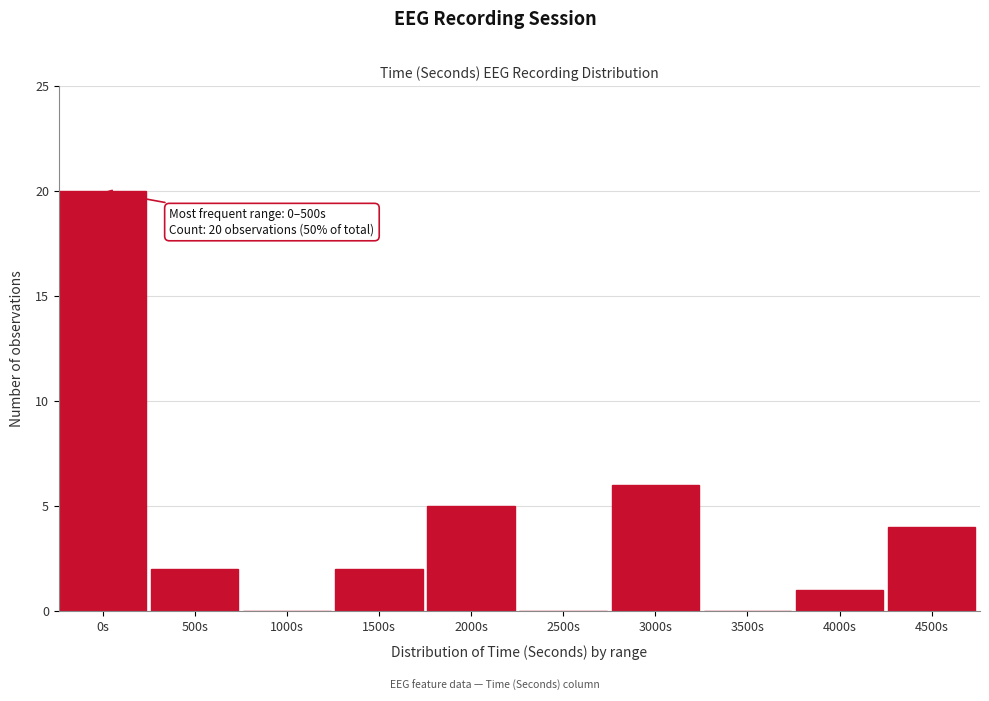

Reading left to right, what are all the values shown in this chart?

0s=20	500s=2	1000s=0	1500s=2	2000s=5	2500s=0	3000s=6	3500s=0	4000s=1	4500s=4